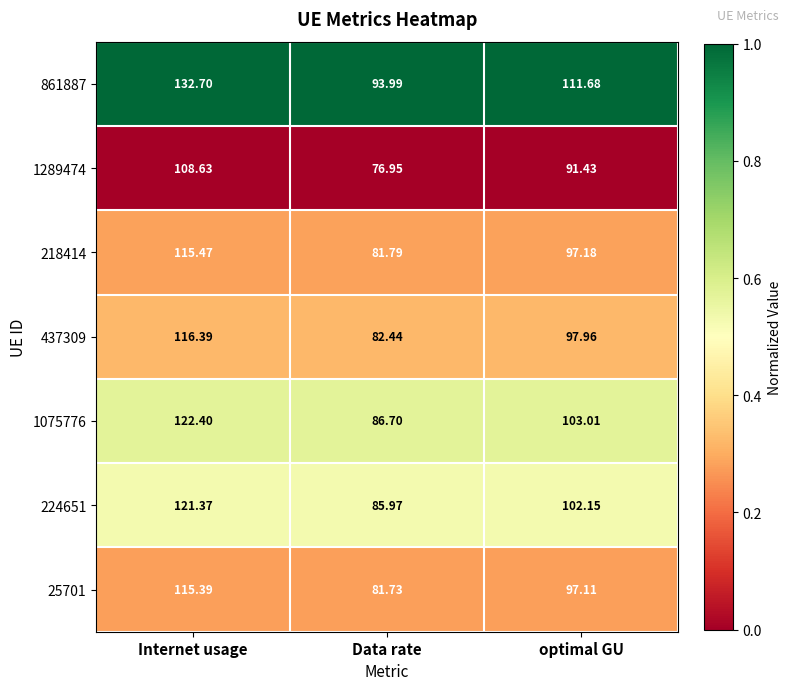

List the series in order of their peak value, lowest first.

1289474, 25701, 218414, 437309, 224651, 1075776, 861887